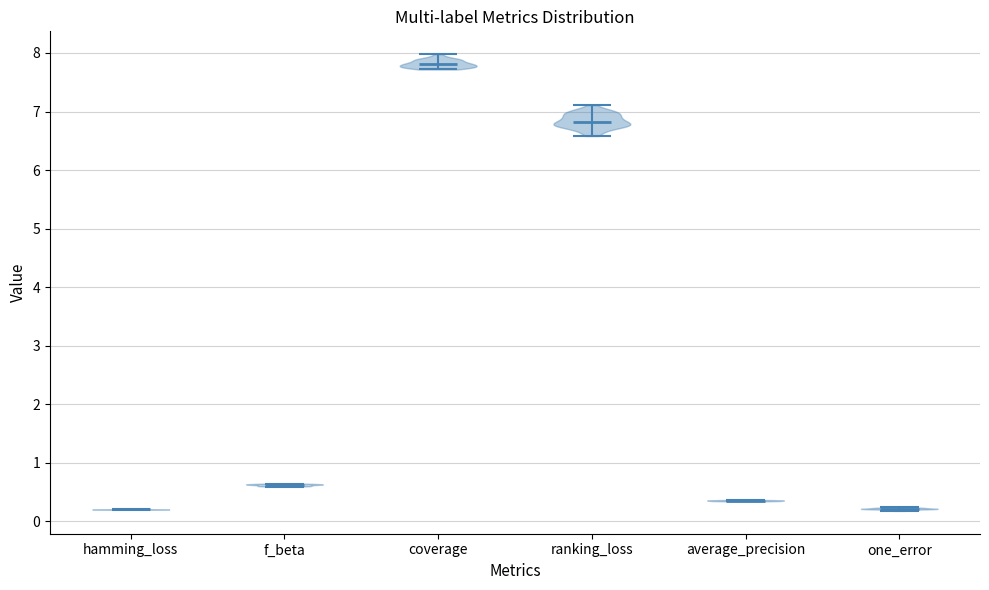

What is the highest point the violin for one_error reaches on the y-axis? The values are not printed on the chart, so give them approximately, as read against the axis.

0.2